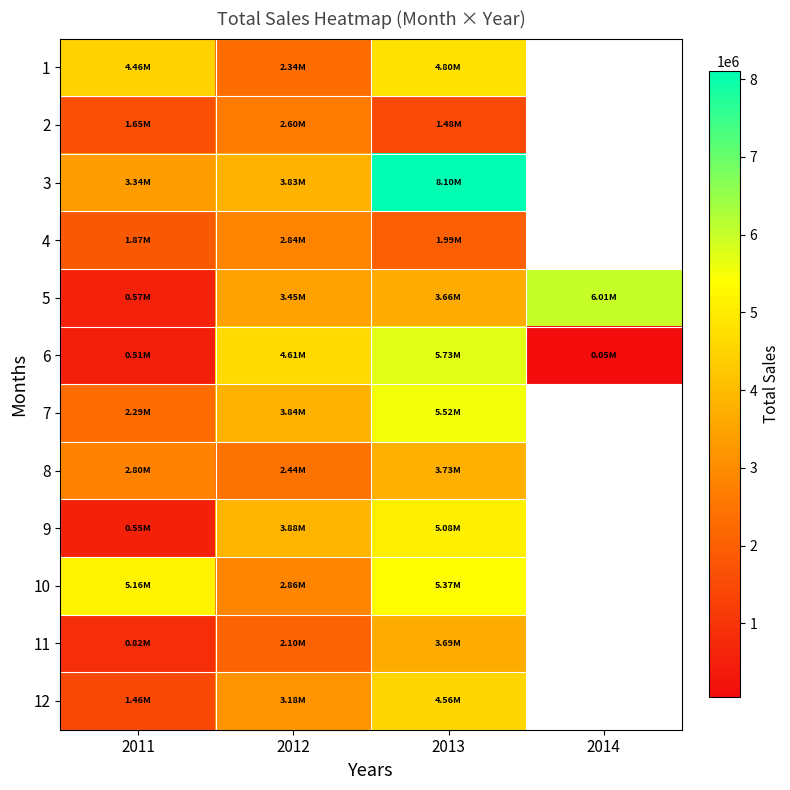

Which label corresponds to the largest value in the chart?

2013